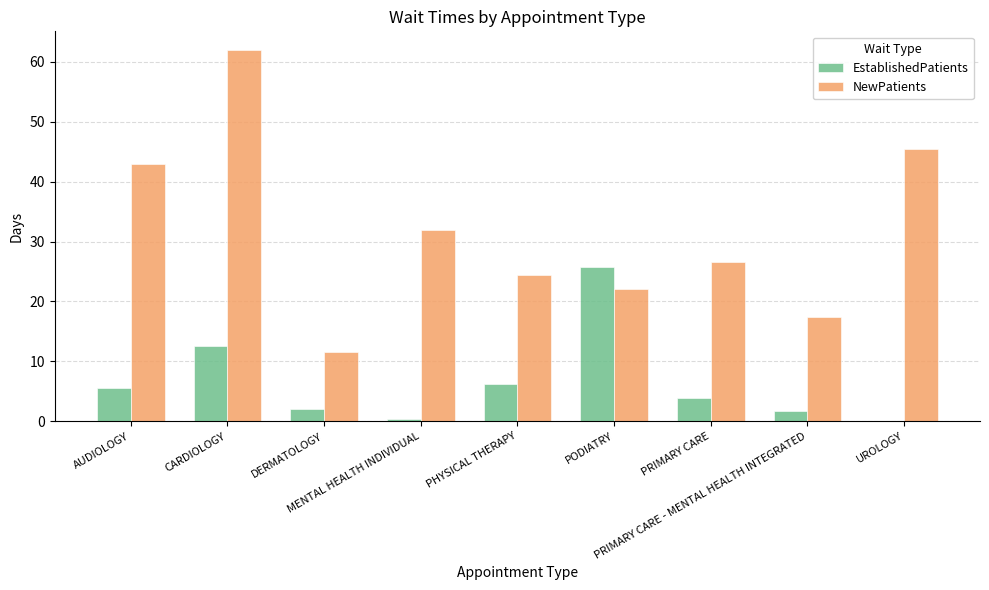

Which series has the largest total across all categories?

NewPatients